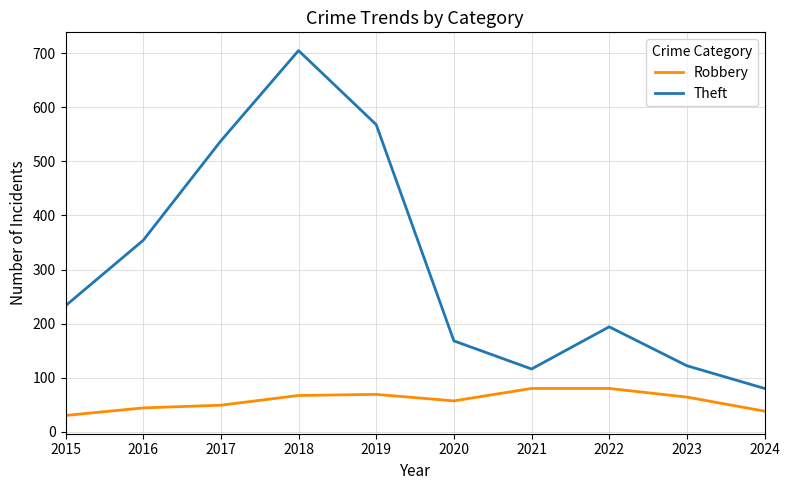

Rank the series at 2022 from highest to lowest value.

Theft, Robbery